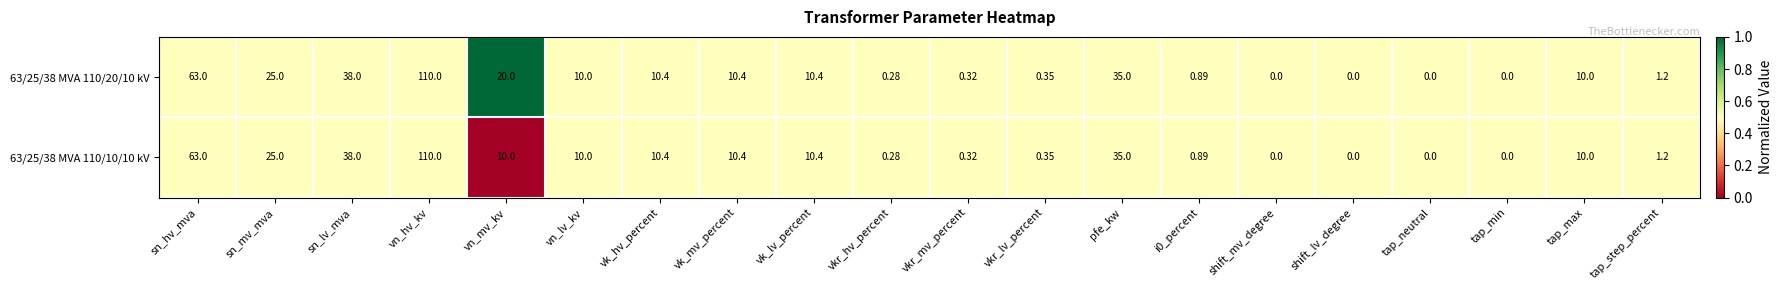

At which label is 63/25/38 MVA 110/10/10 kV closest to 55?

sn_hv_mva